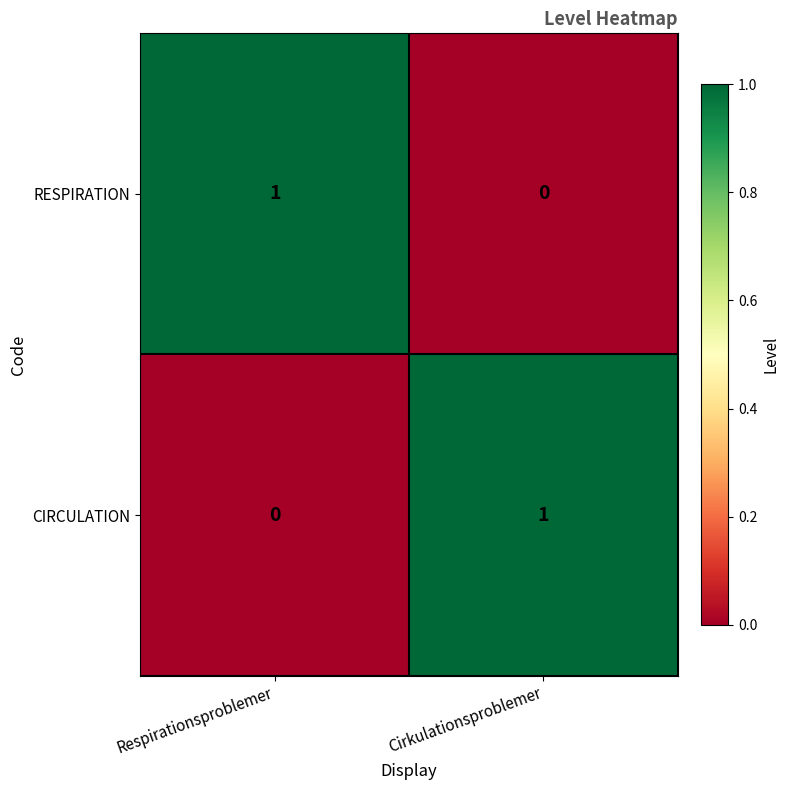

Reading left to right, transcribe all the data shown in this chart.

RESPIRATION: 1	0
CIRCULATION: 0	1